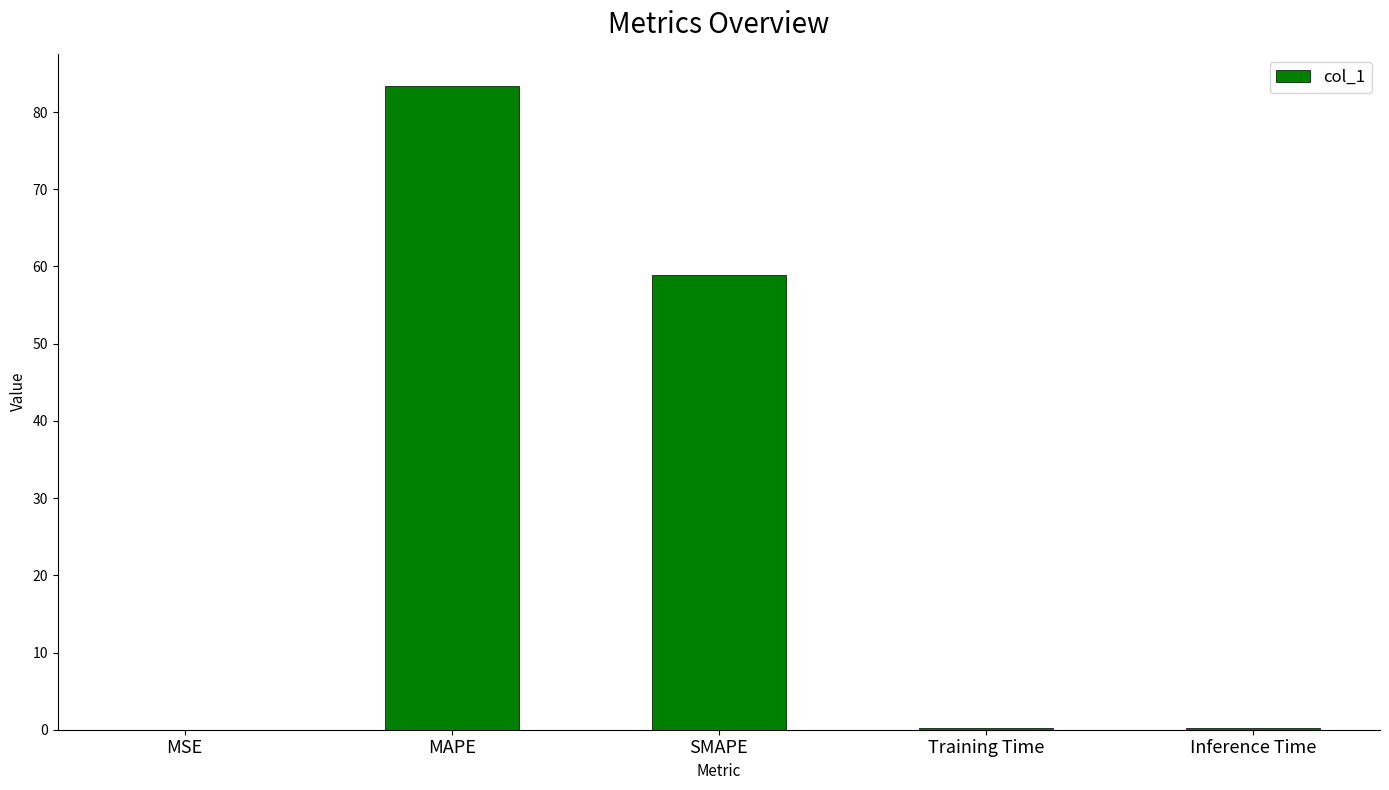

The value at MSE is 0.0. True or false?

True